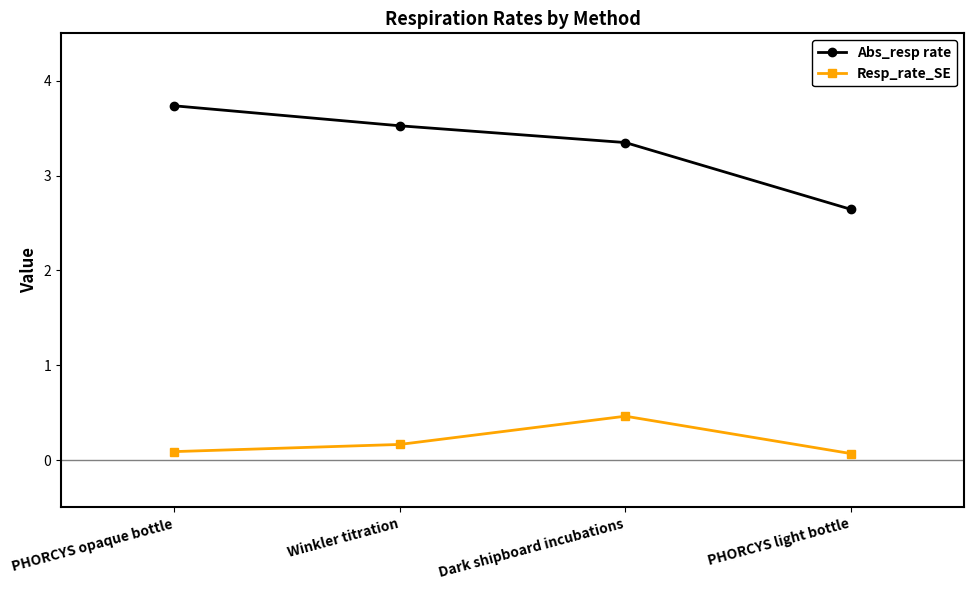

The value of Abs_resp rate at PHORCYS opaque bottle is 2.0. True or false?

False